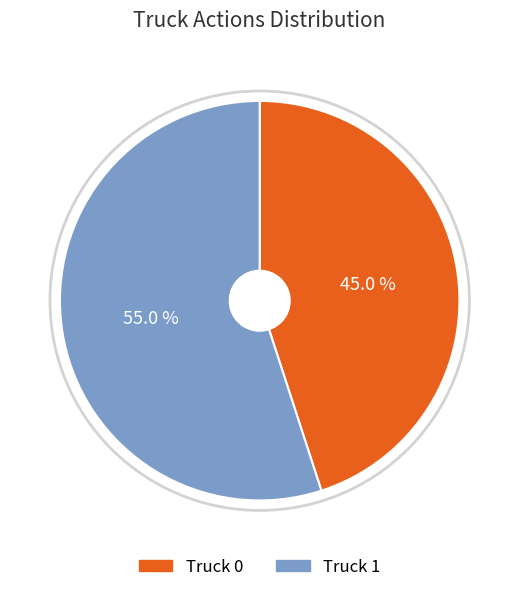

Does Truck 1 represent more than half of the total?

Yes